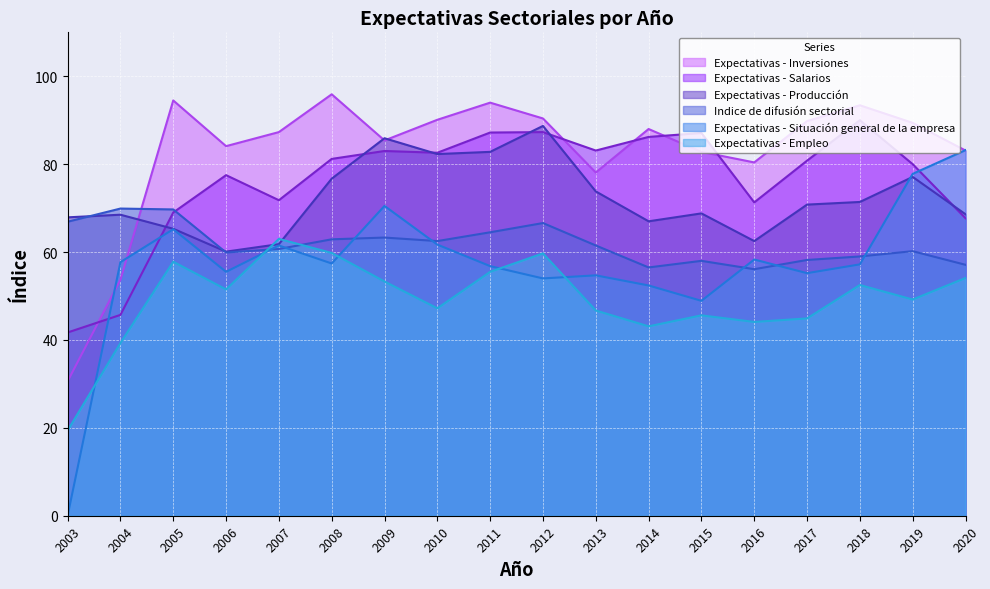

How many lines are shown in the chart?

6